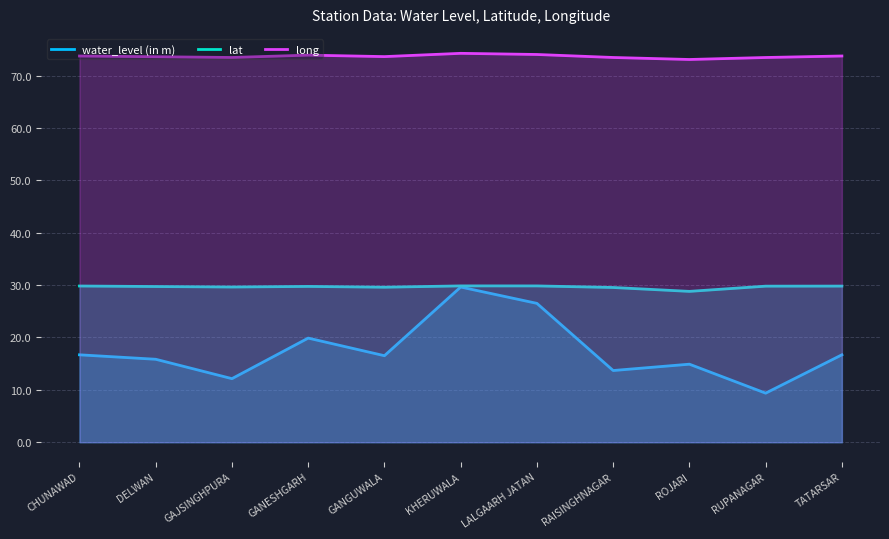

What is the difference between the maximum and minimum values in the long series?

1.2